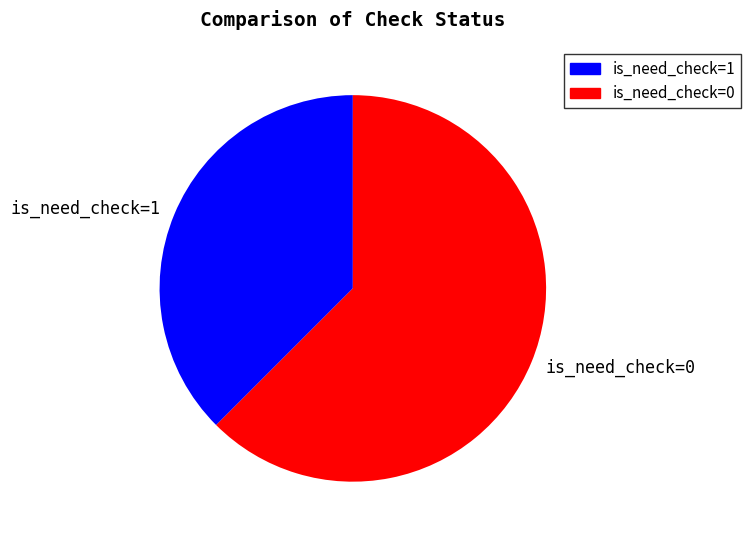

Does any single category account for the majority?

Yes